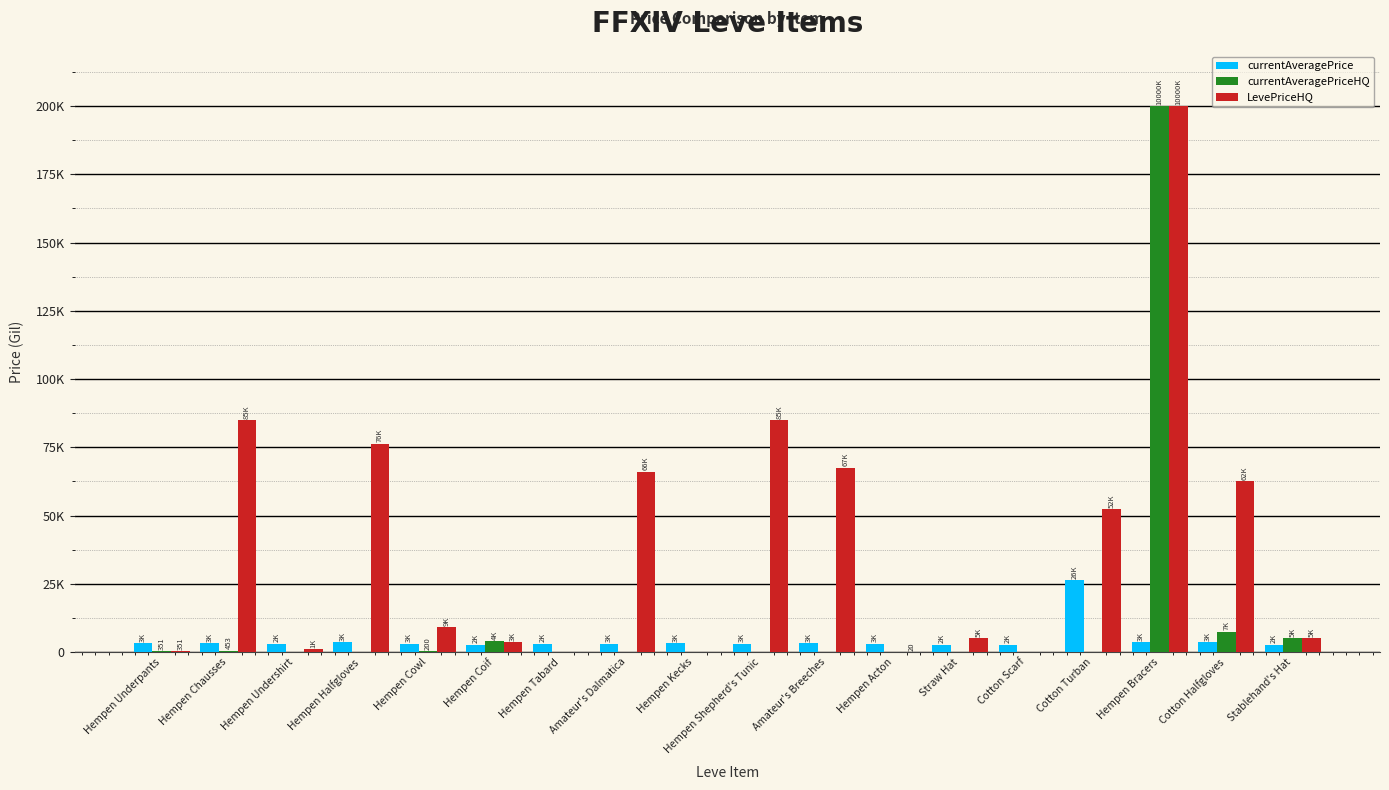

What is the spread (max minus min) of values at Cotton Turban?

52260